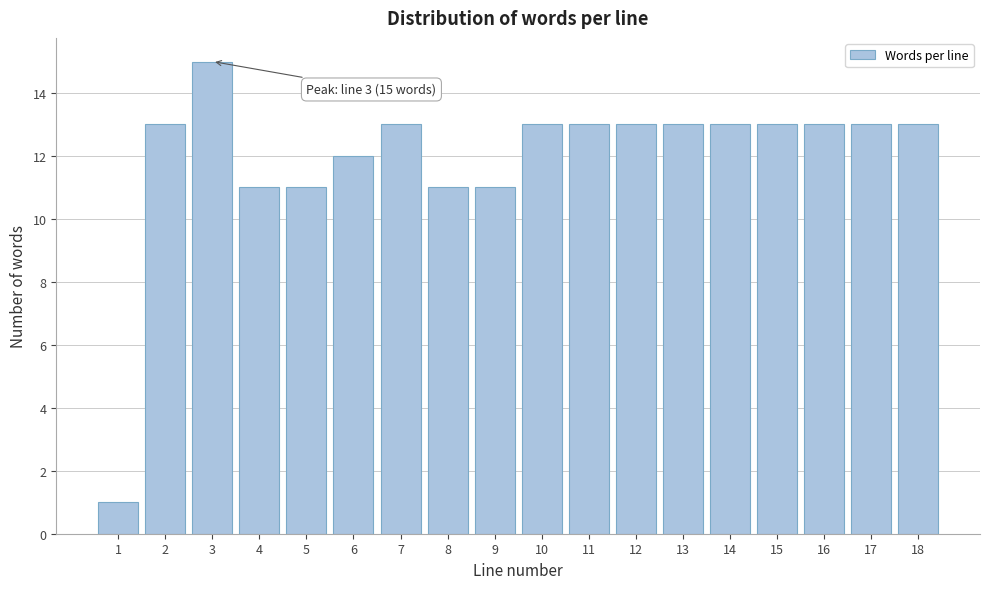

Reading left to right, extract all data points from this chart.

1	13	15	11	11	12	13	11	11	13	13	13	13	13	13	13	13	13